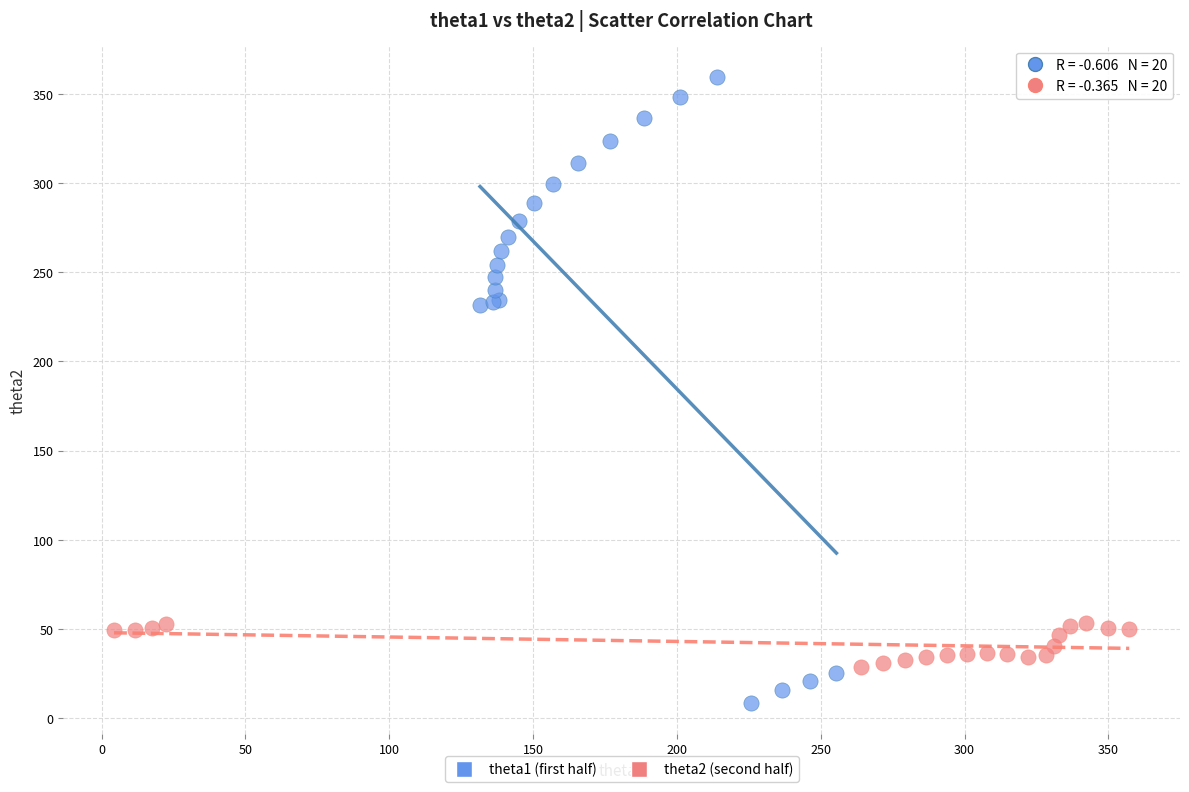

Which series has the widest spread of Y values?

theta1 (first half)